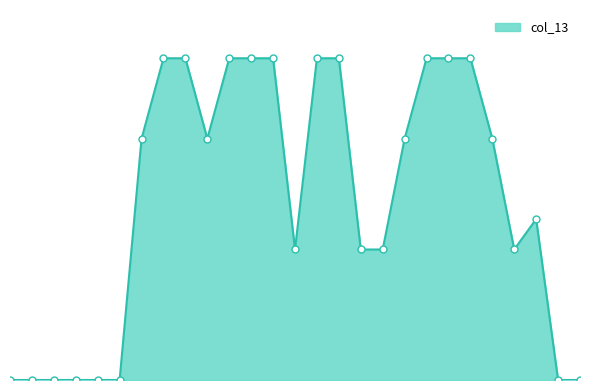

Is this an area chart (filled region under the line)?

Yes